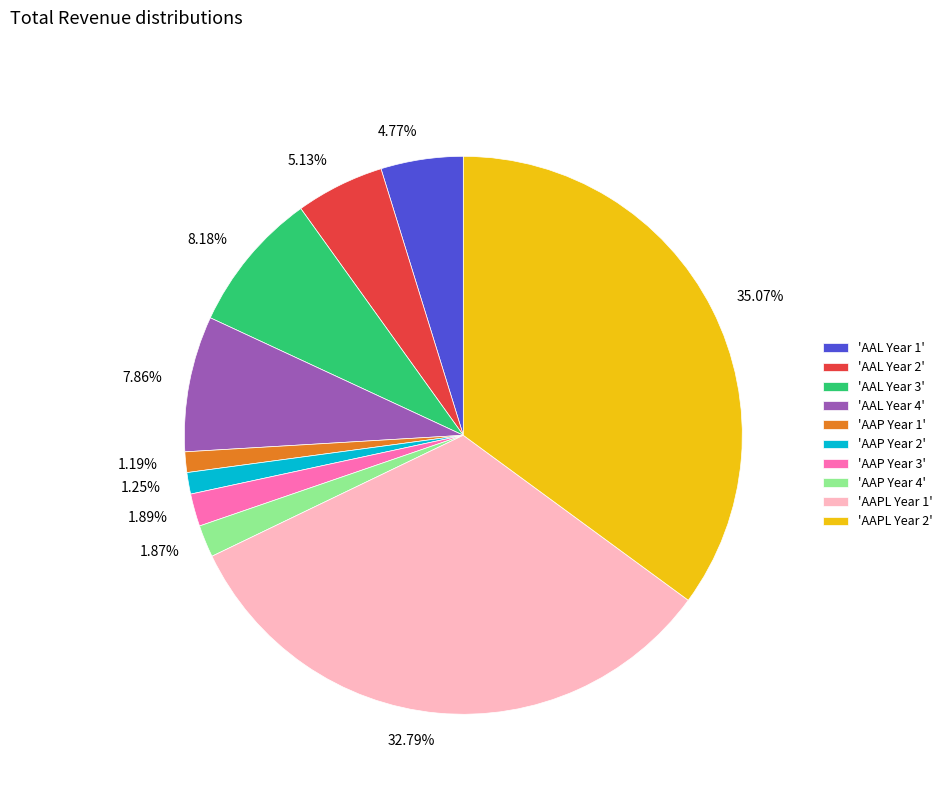

Count the number of slices in the pie.

10